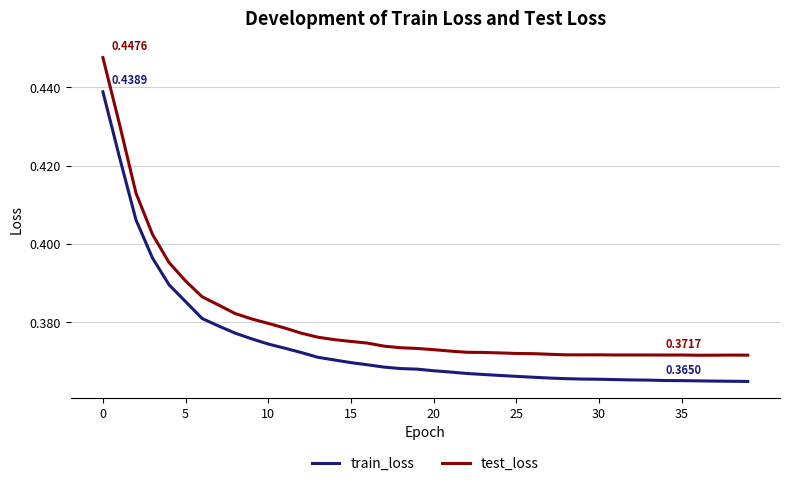

True or false: train_loss and test_loss cross at least once.

False